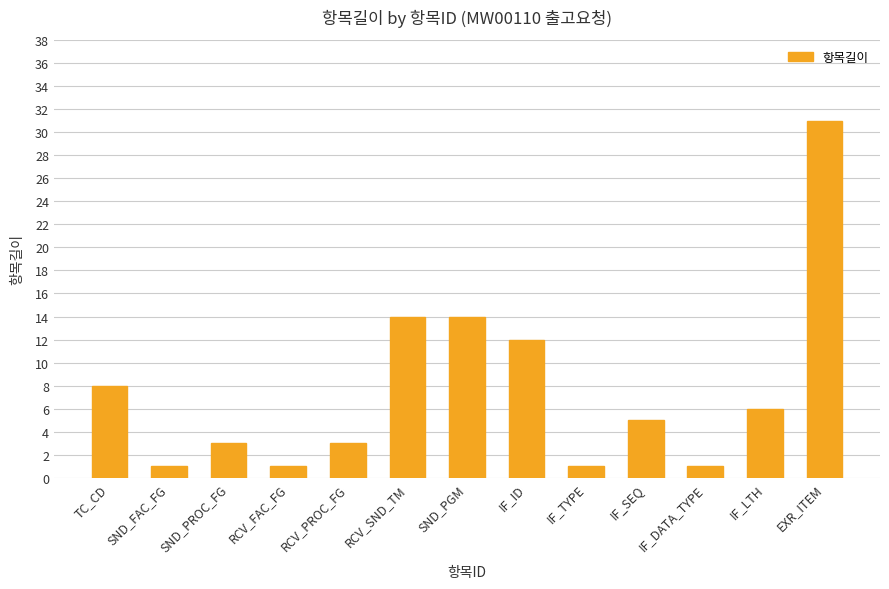

What position from the right is SND_PROC_FG?

11